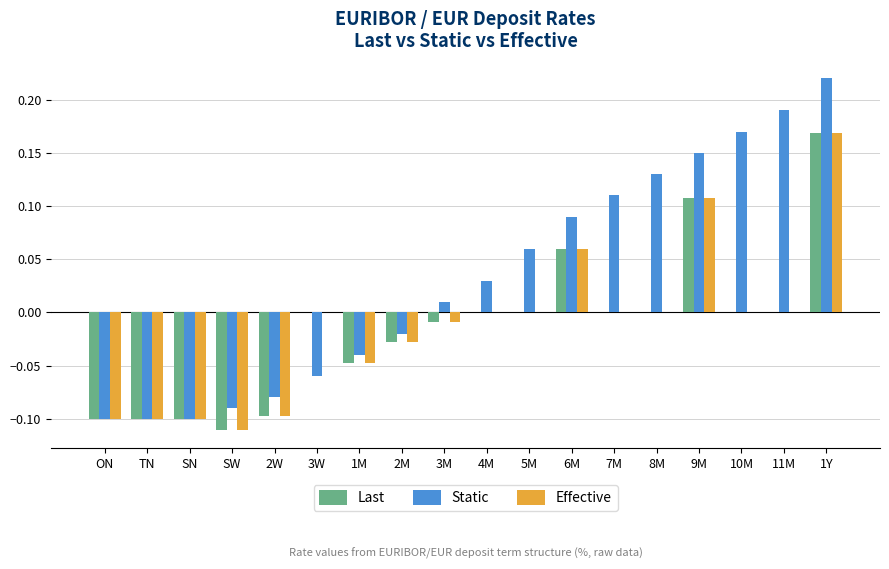

What is the sum of all Last values?

-0.3